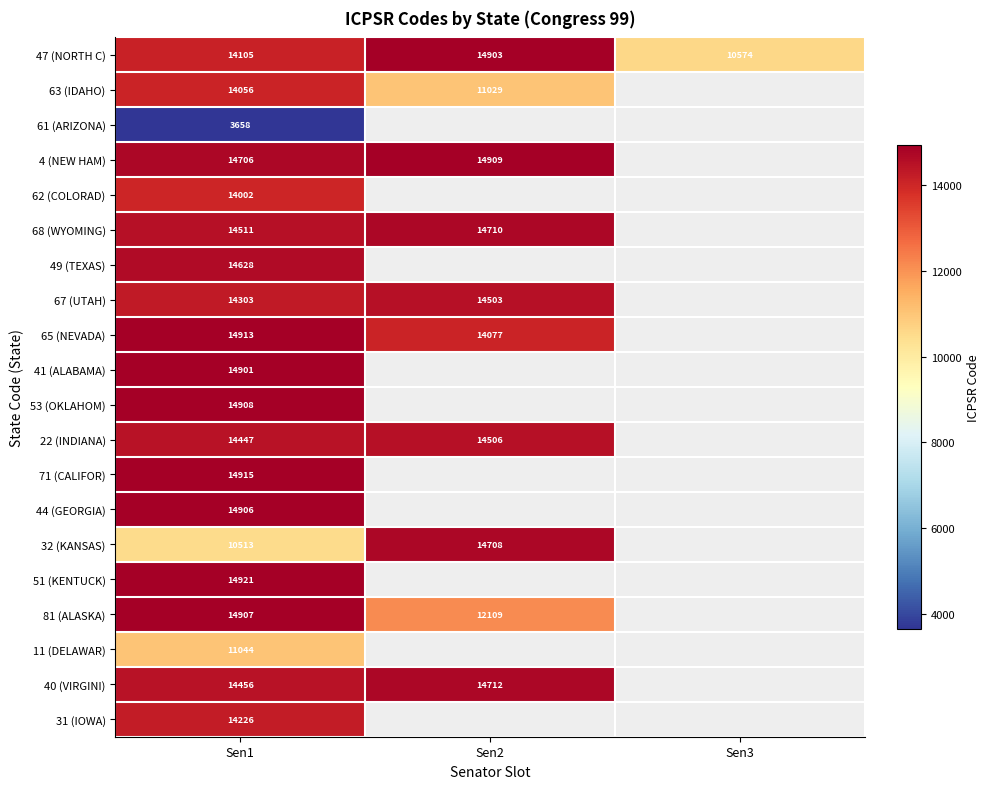

How many data points does each series have?

3